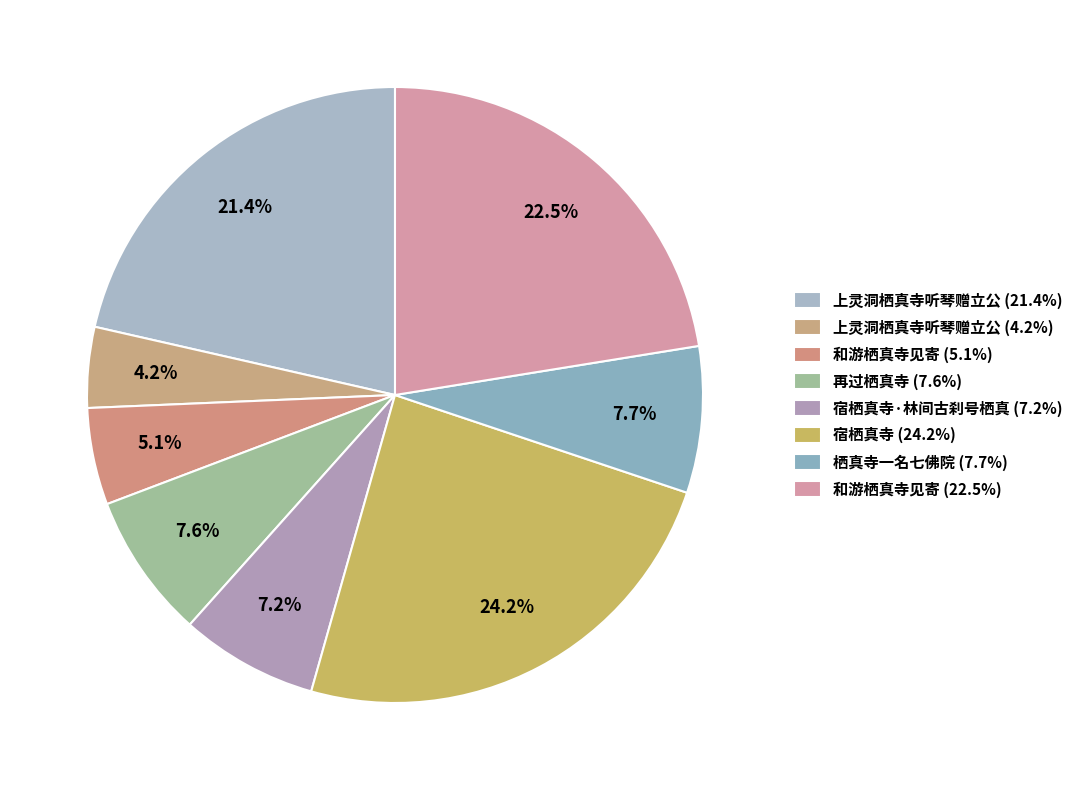

How many segments does this pie chart have?

8